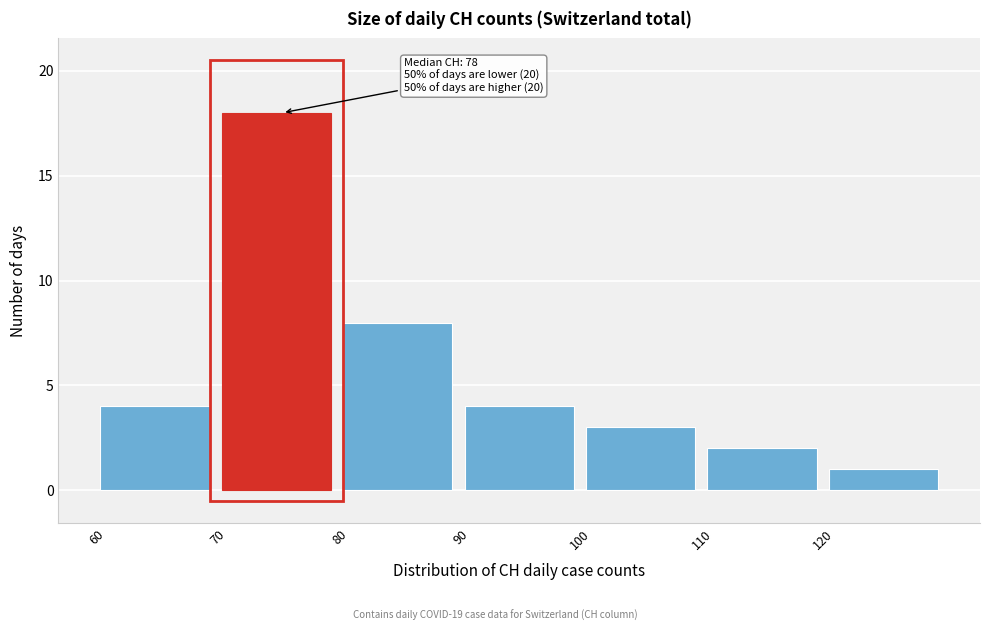

Over which range of the x-axis is the bar tallest?

70 to 80